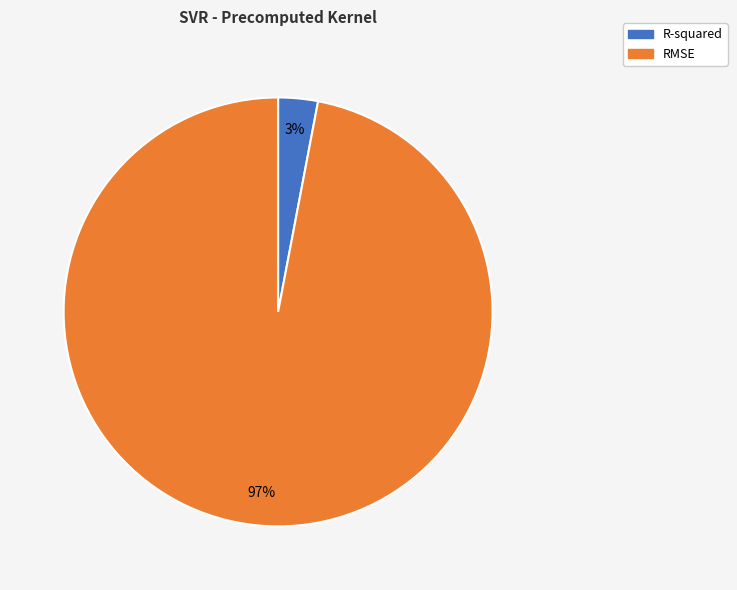

Which has a higher value, RMSE or R-squared?

RMSE